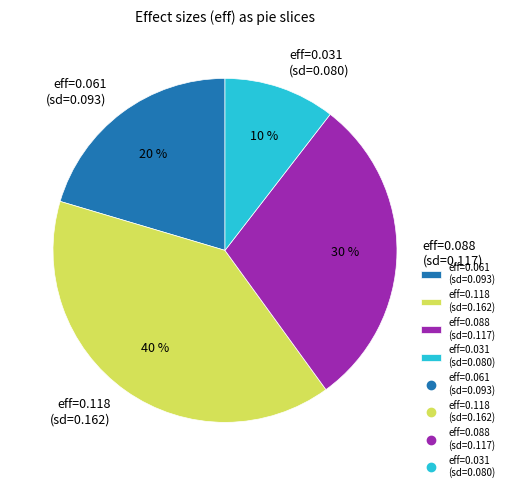

To the nearest percent, what is the average slice percentage?

25%